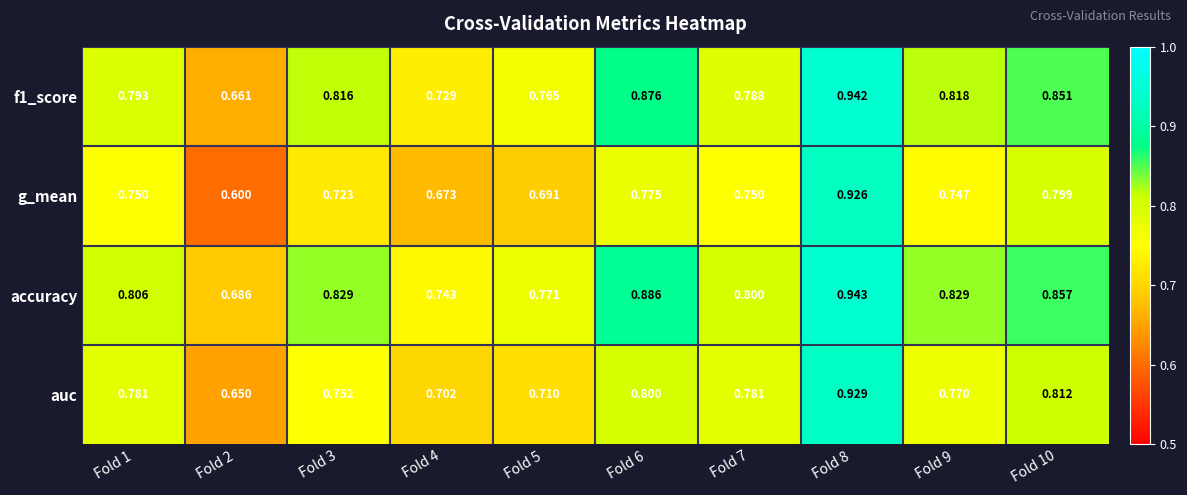

Which series changed the most between Fold 2 and Fold 10?

g_mean